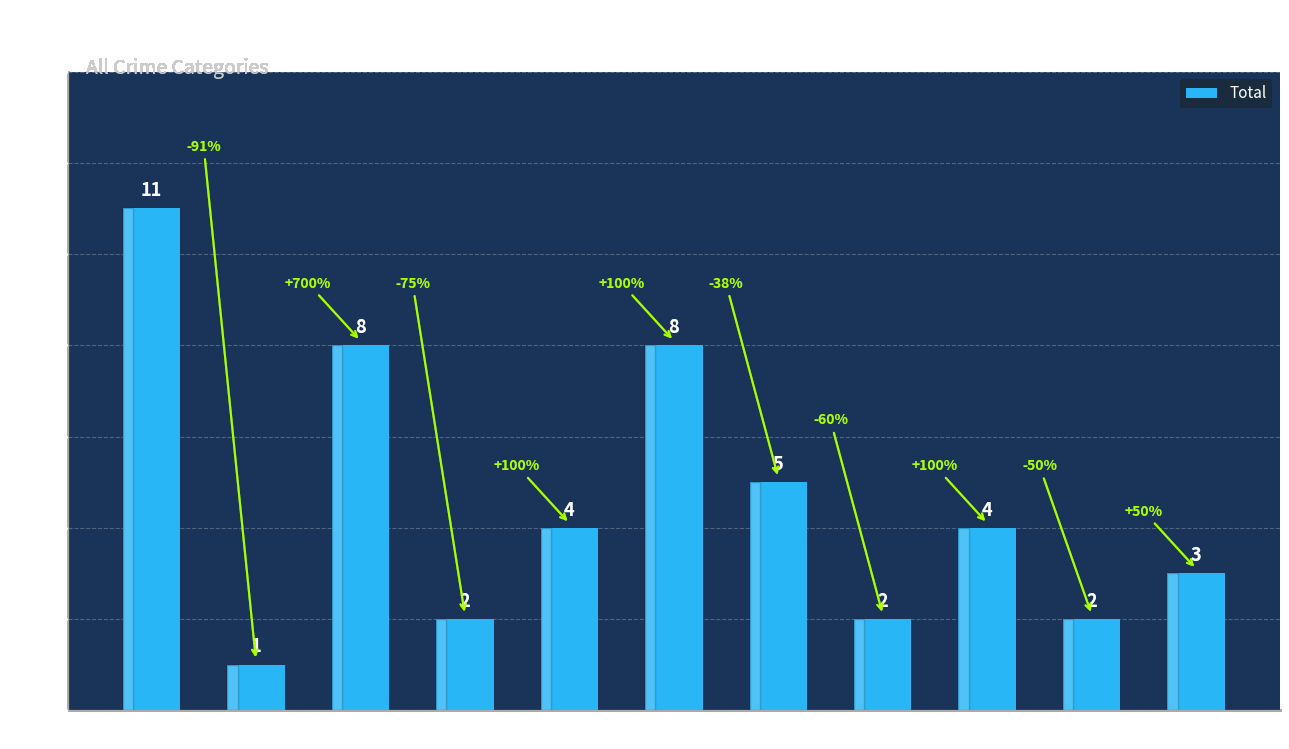

What is the difference between the maximum and second lowest values?

9